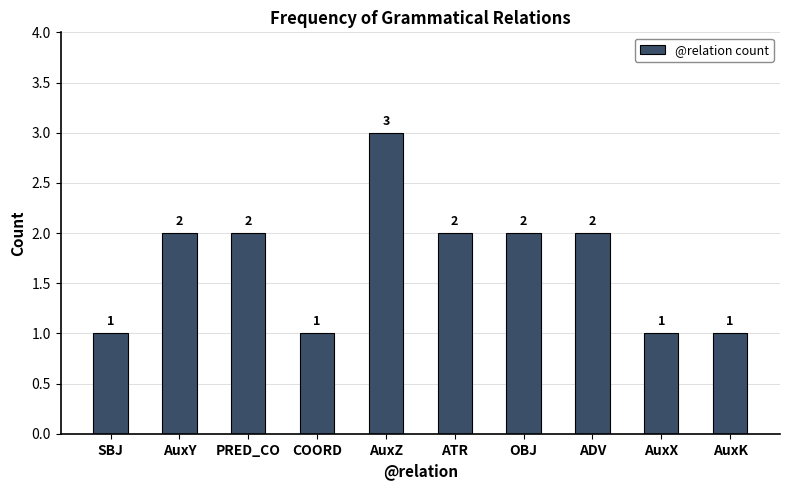

How many distinct data groups are displayed?

1